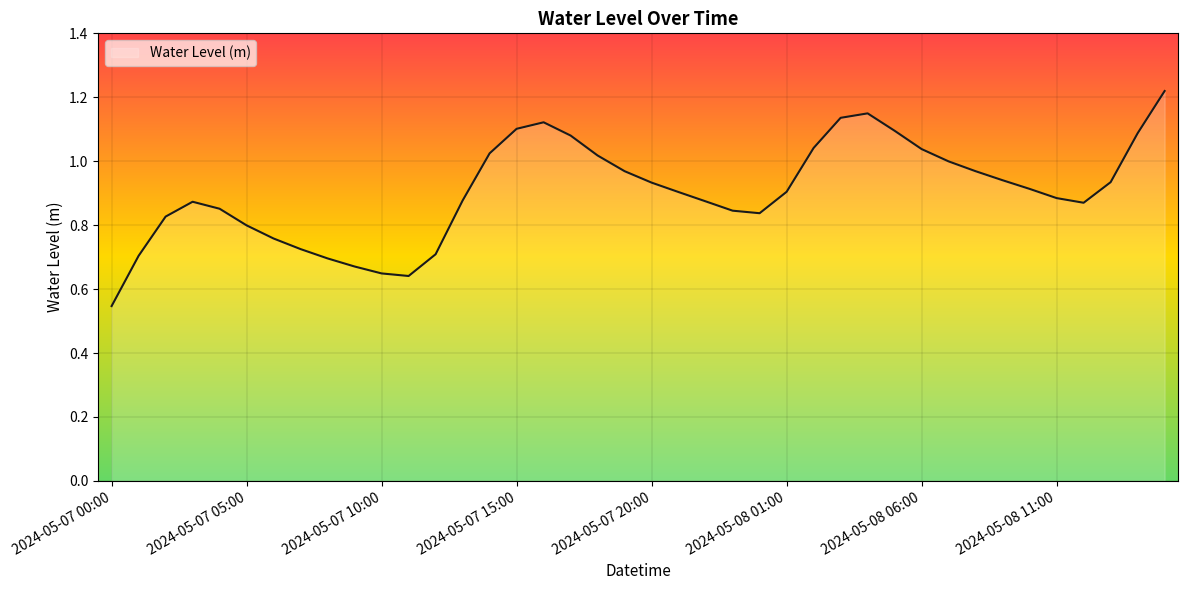

List the labels in order of value, largest first.

2024-05-08 15:00, 2024-05-08 04:00, 2024-05-08 03:00, 2024-05-07 16:00, 2024-05-07 15:00, 2024-05-08 05:00, 2024-05-08 14:00, 2024-05-07 17:00, 2024-05-08 02:00, 2024-05-08 06:00, 2024-05-07 14:00, 2024-05-07 18:00, 2024-05-08 07:00, 2024-05-07 19:00, 2024-05-08 08:00, 2024-05-08 09:00, 2024-05-08 13:00, 2024-05-07 20:00, 2024-05-08 10:00, 2024-05-08 01:00, 2024-05-07 21:00, 2024-05-08 11:00, 2024-05-07 13:00, 2024-05-07 22:00, 2024-05-07 03:00, 2024-05-08 12:00, 2024-05-07 04:00, 2024-05-07 23:00, 2024-05-08 00:00, 2024-05-07 02:00, 2024-05-07 05:00, 2024-05-07 06:00, 2024-05-07 07:00, 2024-05-07 12:00, 2024-05-07 01:00, 2024-05-07 08:00, 2024-05-07 09:00, 2024-05-07 10:00, 2024-05-07 11:00, 2024-05-07 00:00